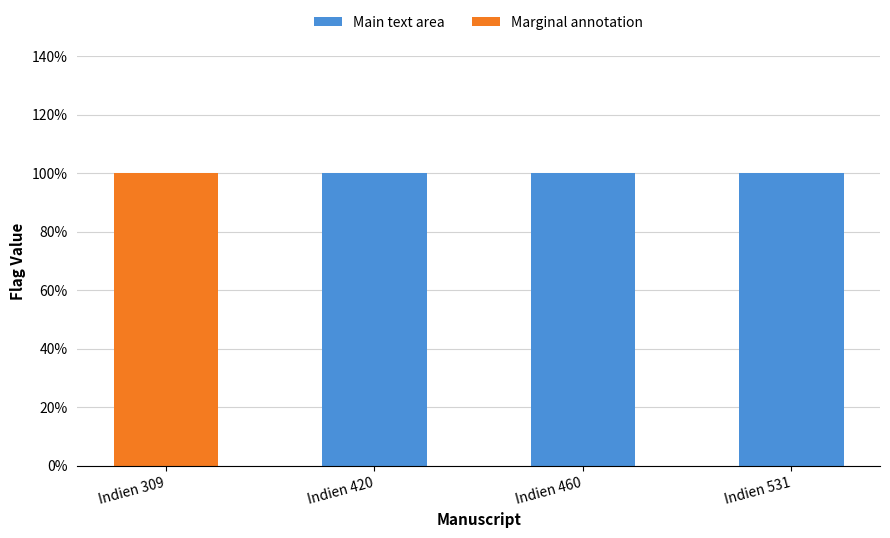

At which category is the sum across all series the highest?

Indien 309